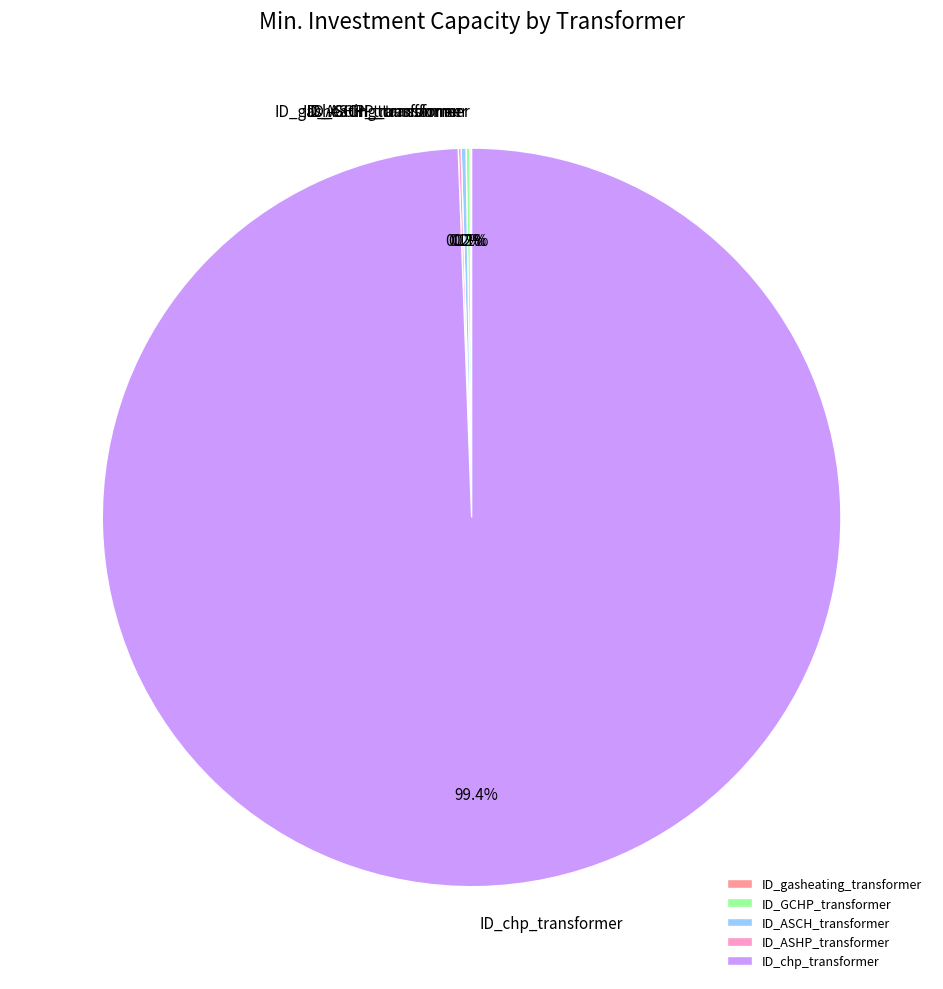

What is the largest slice in the pie chart?

ID_chp_transformer